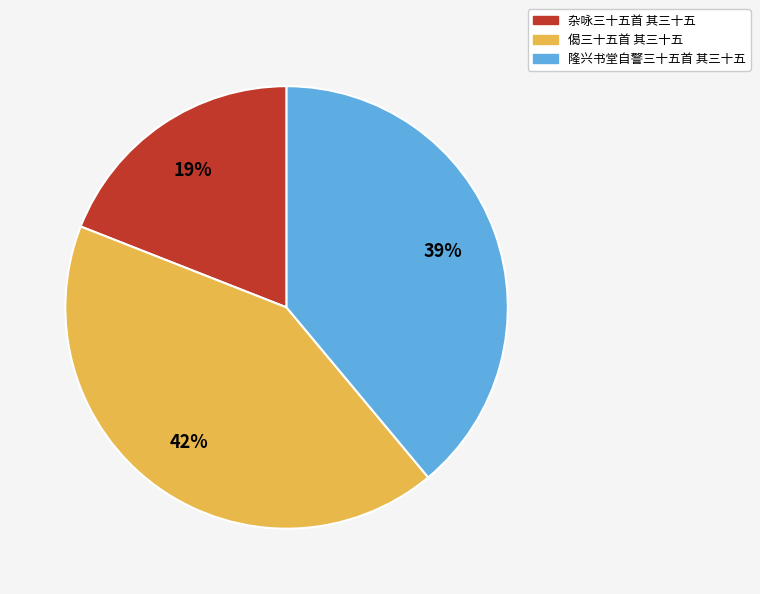

What percentage is the 杂咏三十五首 其三十五 slice, to the nearest percent?

19%